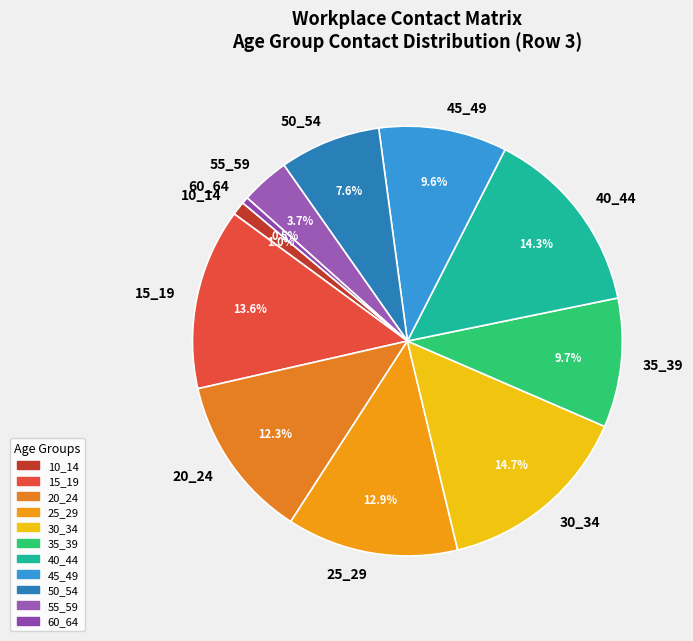

Which has a higher value, 55_59 or 45_49?

45_49